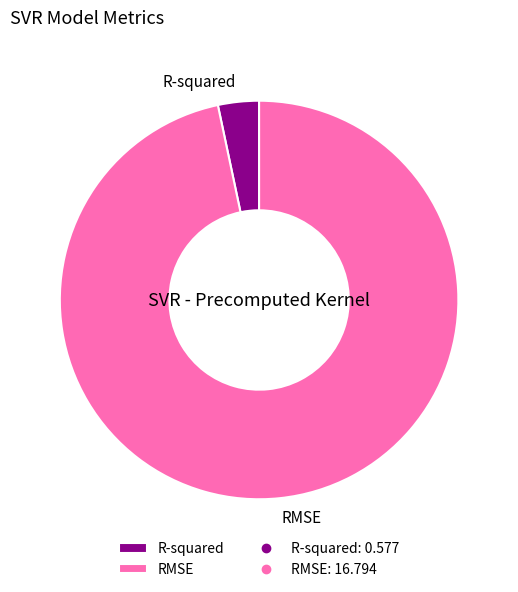

Do R-squared and RMSE together represent more than half of the pie?

Yes